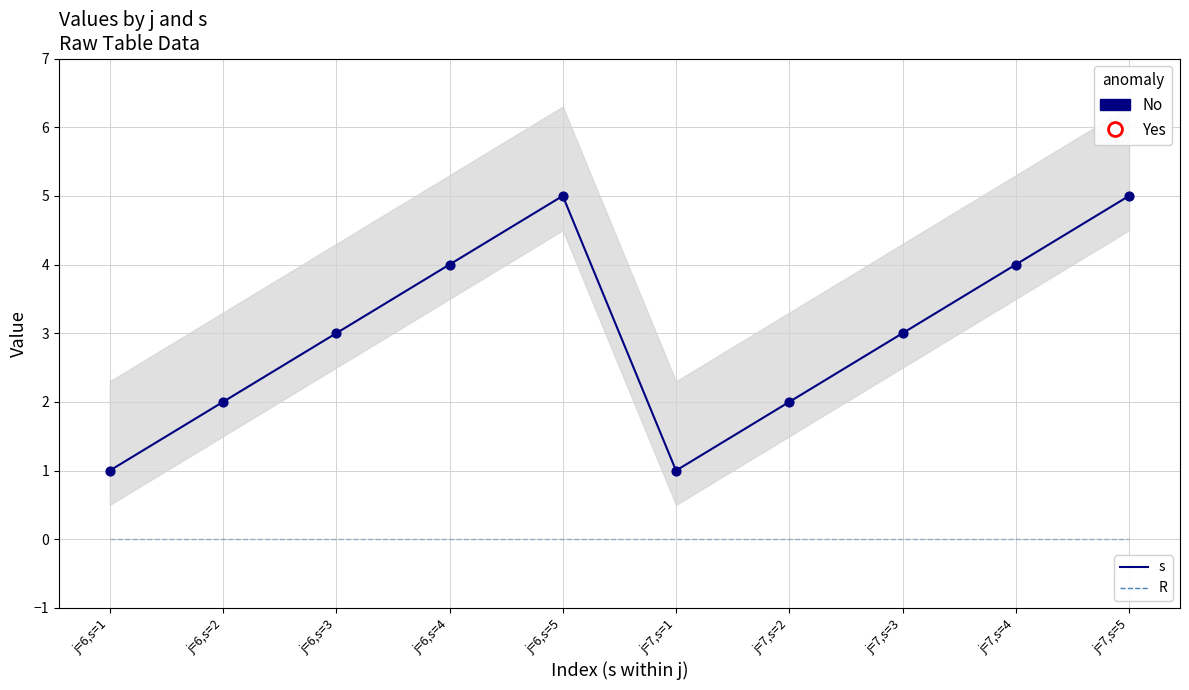

Is the value of s at j=7,s=2 greater than the value of R at j=7,s=5?

Yes